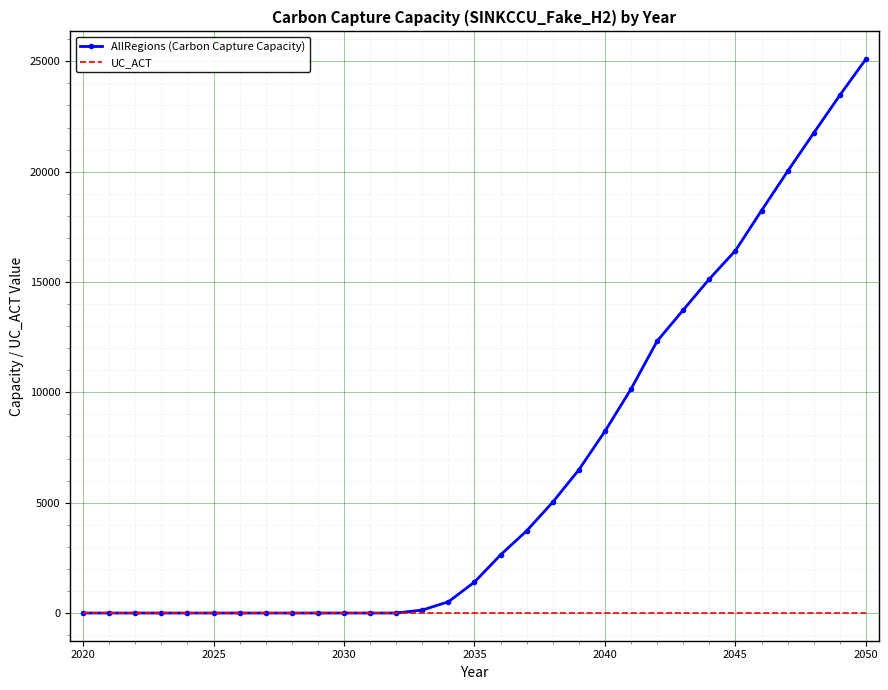

Which series has the largest range (max minus min)?

AllRegions (Carbon Capture Capacity)